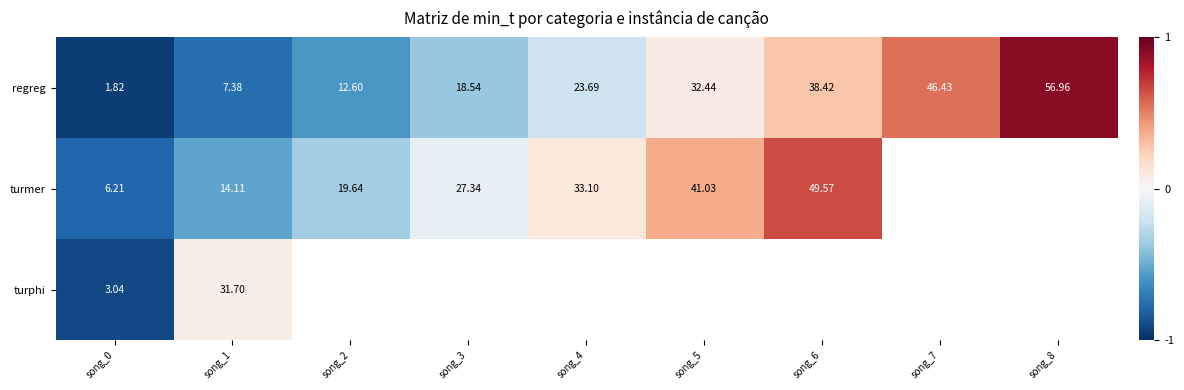

Is the value of turphi at song_0 greater than the value of turmer at song_3?

No